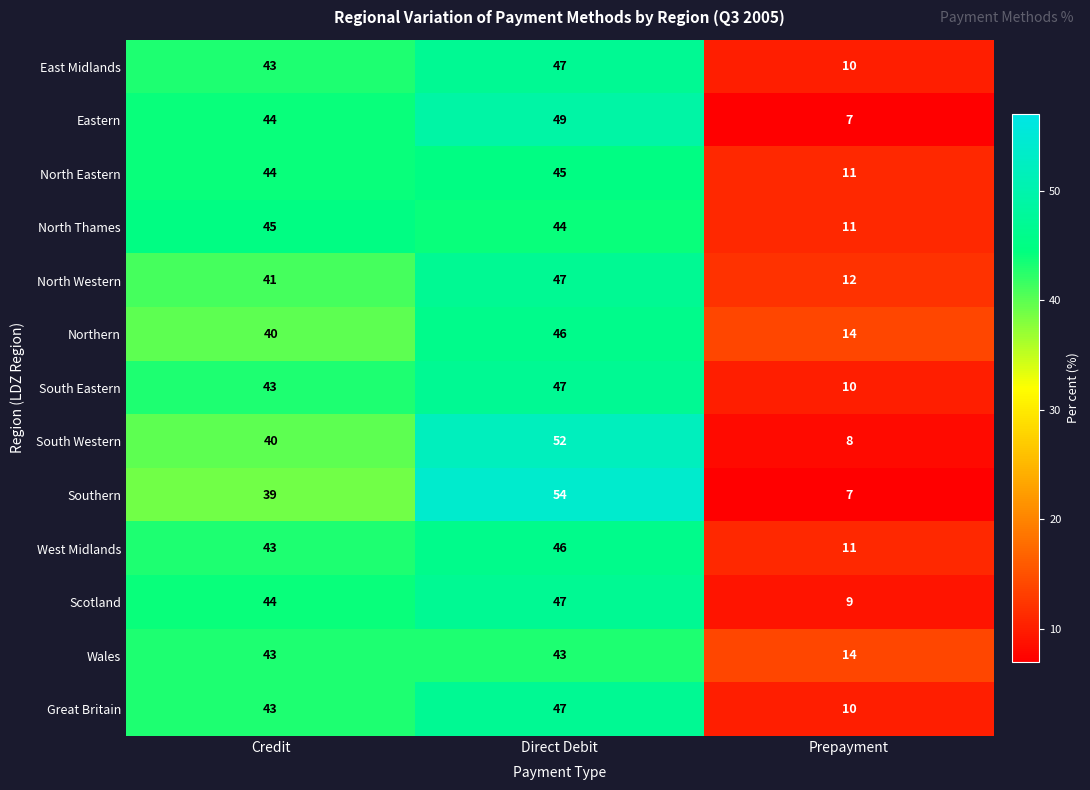

What is the sum of all South Eastern values?

100